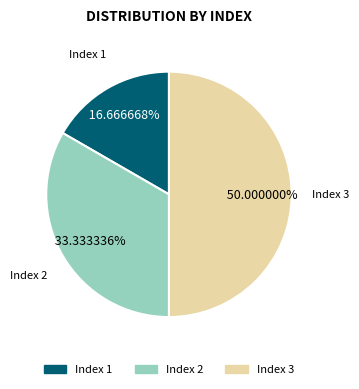

How many slices are in this pie chart?

3